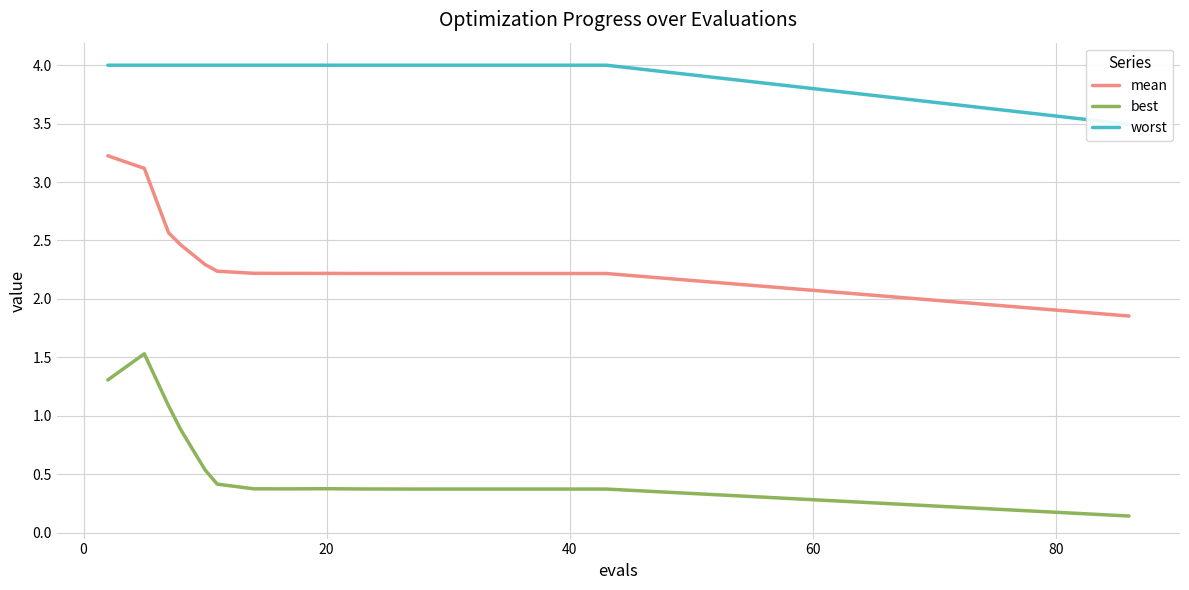

What is the highest value of the mean series?

3.2